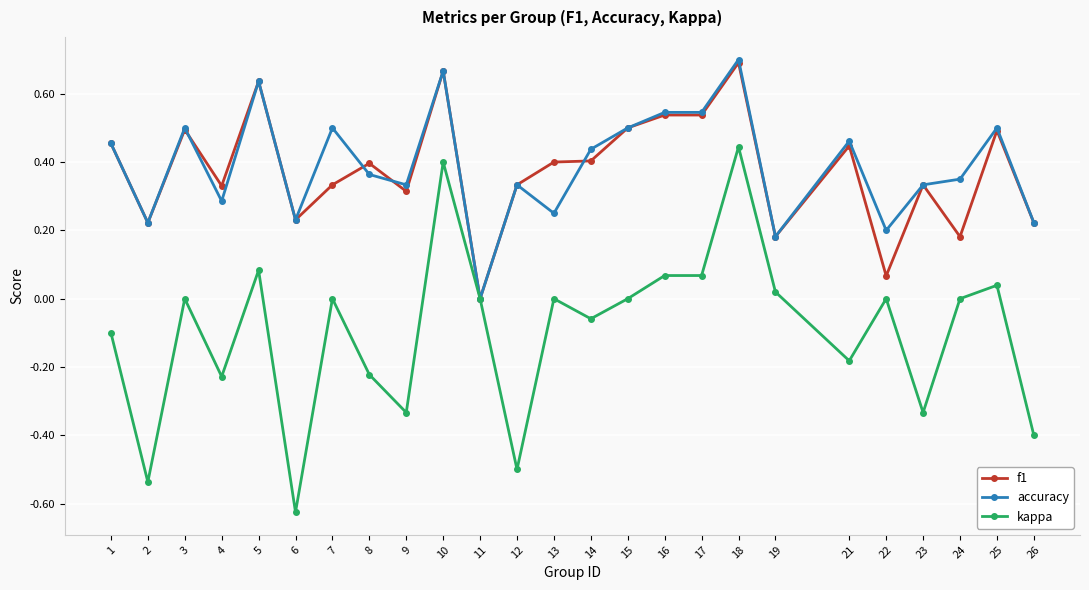

Where is the first local maximum for kappa?

3